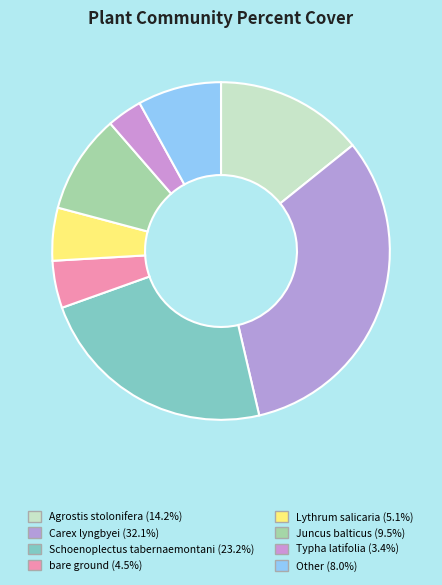

To the nearest percent, what is the average slice percentage?

12%